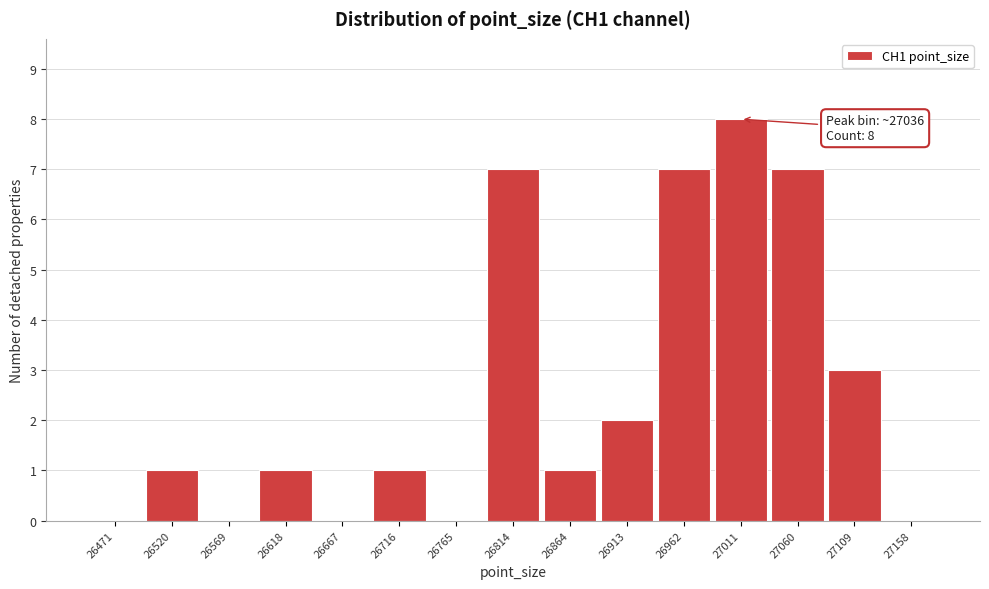

Reading right to left, extract all data points from this chart.

27158=0	27109=3	27060=7	27011=8	26962=7	26913=2	26864=1	26814=7	26765=0	26716=1	26667=0	26618=1	26569=0	26520=1	26471=0